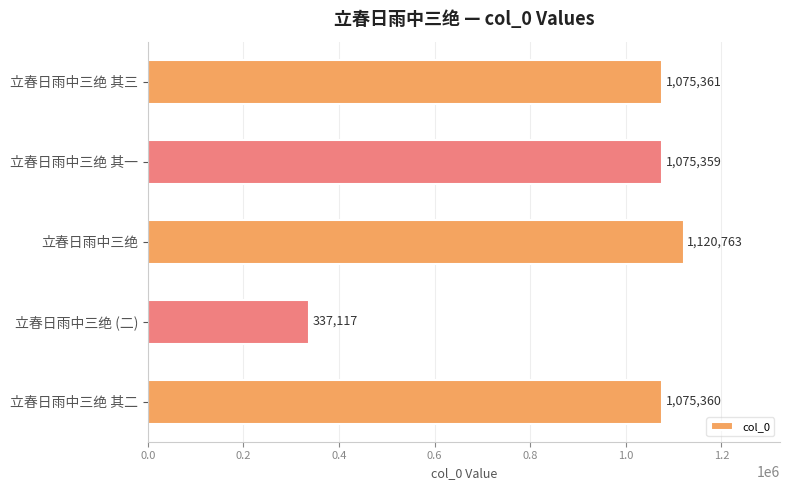

Reading top to bottom, what are all the values shown in this chart?

1075361	1075359	1120763	337117	1075360